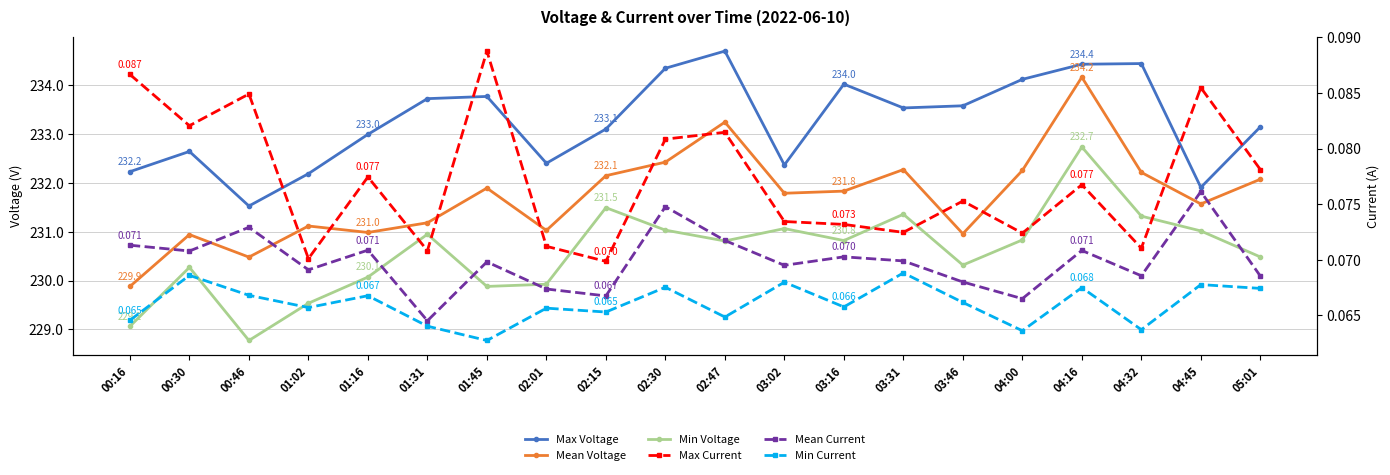

Reading left to right, what are all the values shown in this chart?

Max Voltage: 232.2	232.6	231.5	232.2	233.0	233.7	233.8	232.4	233.1	234.3	234.7	232.4	234.0	233.5	233.6	234.1	234.4	234.4	231.9	233.1
Mean Voltage: 229.9	230.9	230.5	231.1	231.0	231.2	231.9	231.0	232.1	232.4	233.2	231.8	231.8	232.3	231.0	232.3	234.2	232.2	231.6	232.1
Min Voltage: 229.1	230.3	228.8	229.5	230.1	230.9	229.9	229.9	231.5	231.0	230.8	231.1	230.8	231.4	230.3	230.8	232.7	231.3	231.0	230.5
Max Current: 0.1	0.1	0.1	0.1	0.1	0.1	0.1	0.1	0.1	0.1	0.1	0.1	0.1	0.1	0.1	0.1	0.1	0.1	0.1	0.1
Mean Current: 0.1	0.1	0.1	0.1	0.1	0.1	0.1	0.1	0.1	0.1	0.1	0.1	0.1	0.1	0.1	0.1	0.1	0.1	0.1	0.1
Min Current: 0.1	0.1	0.1	0.1	0.1	0.1	0.1	0.1	0.1	0.1	0.1	0.1	0.1	0.1	0.1	0.1	0.1	0.1	0.1	0.1